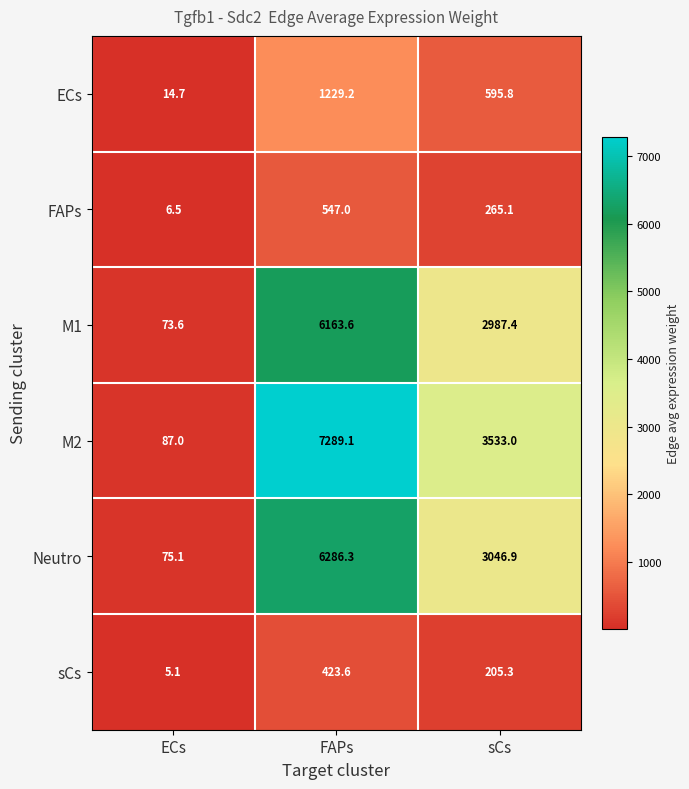

At sCs, list the series in order from smallest to largest.

sCs, FAPs, ECs, M1, Neutro, M2